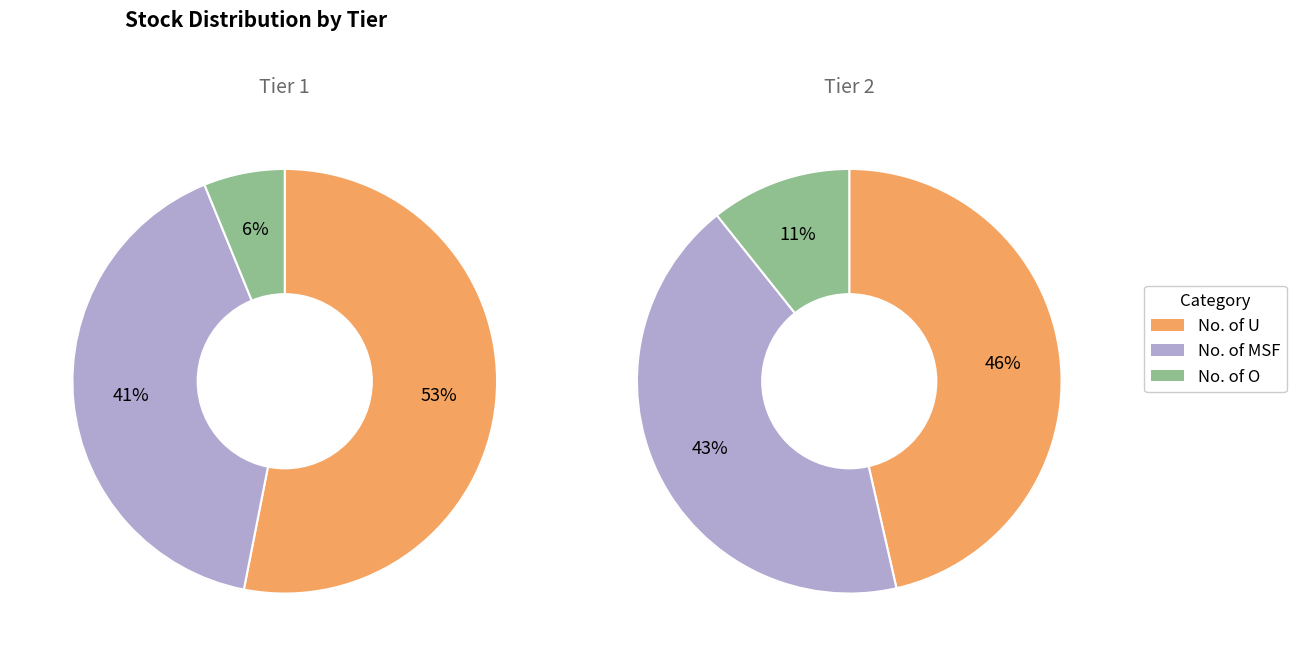

How many slices are in this pie chart?

3